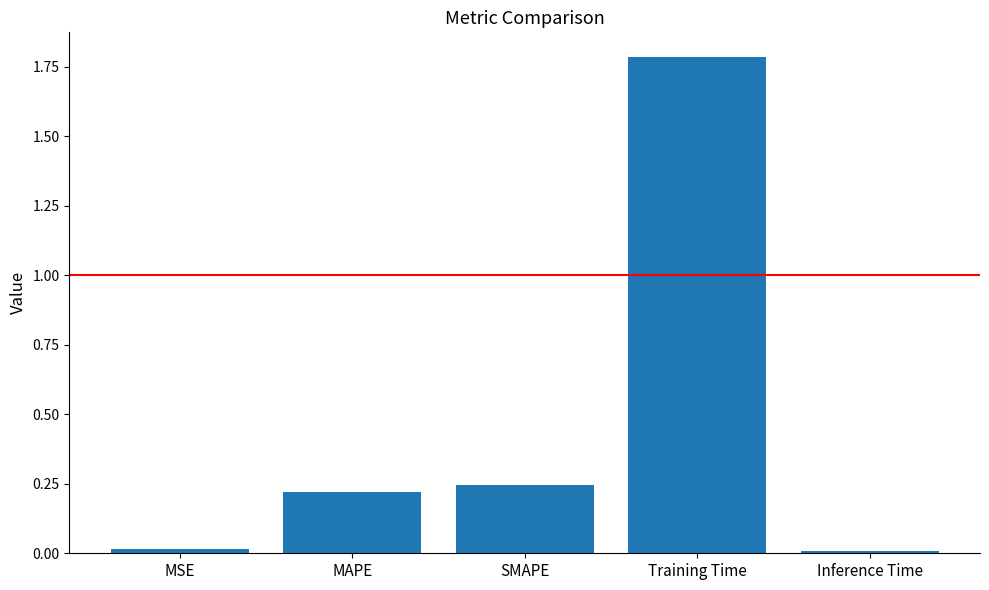

What is the label of the 3rd bar from the right?

SMAPE